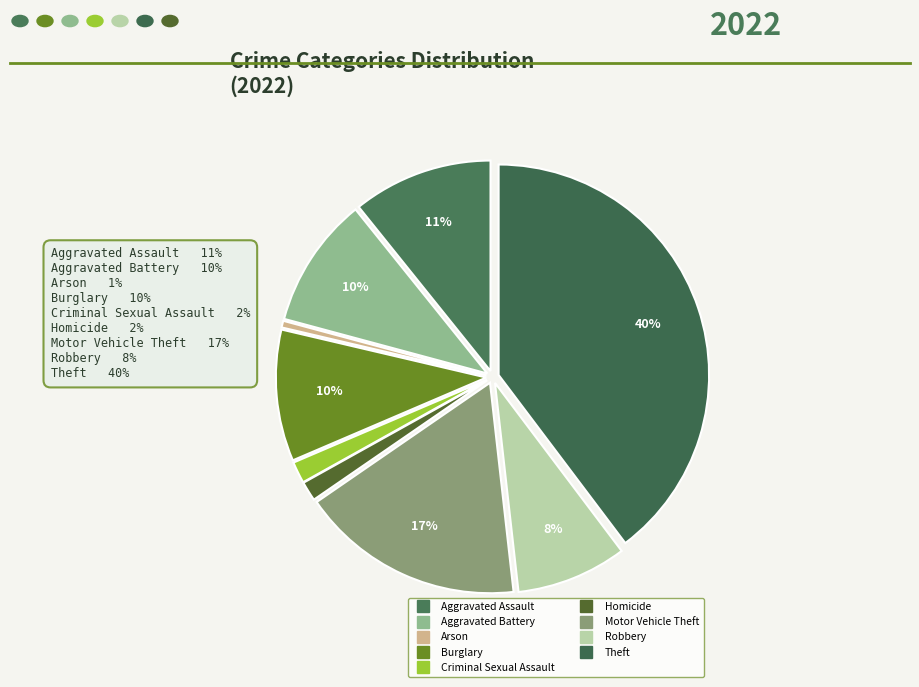

Which slice is the smallest?

Arson